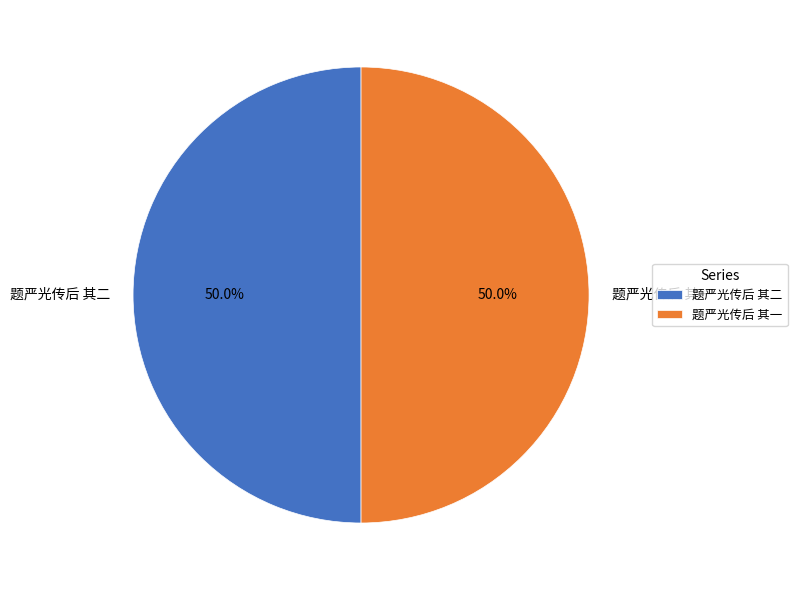

What is the total percentage of 题严光传后 其一 and 题严光传后 其二?

100.0%